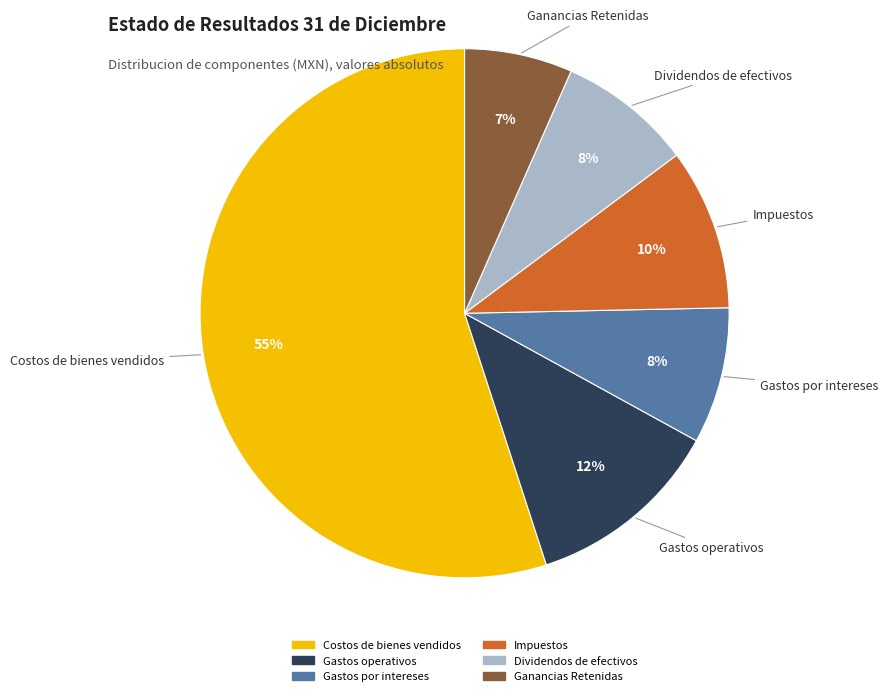

Combined, do Impuestos and Costos de bienes vendidos account for over 50%?

Yes